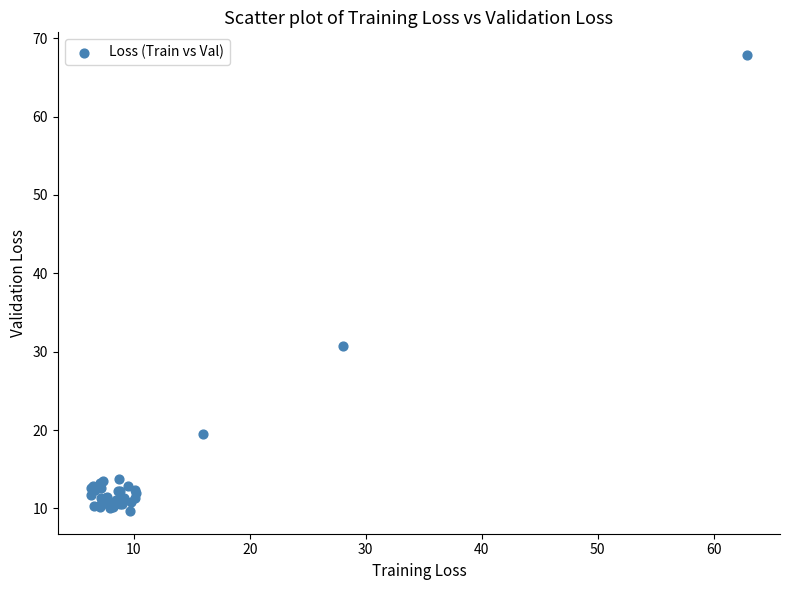

What Y value in the scatter plot is closest to 38?

30.7